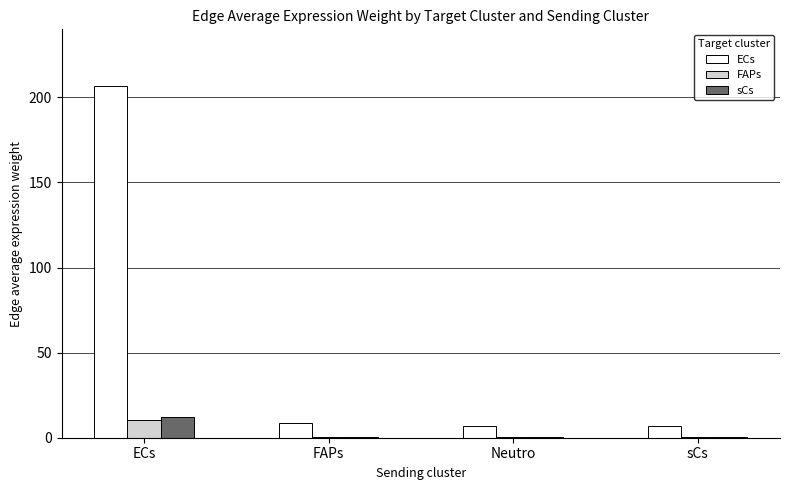

What is the total value across all series at sCs?

7.5